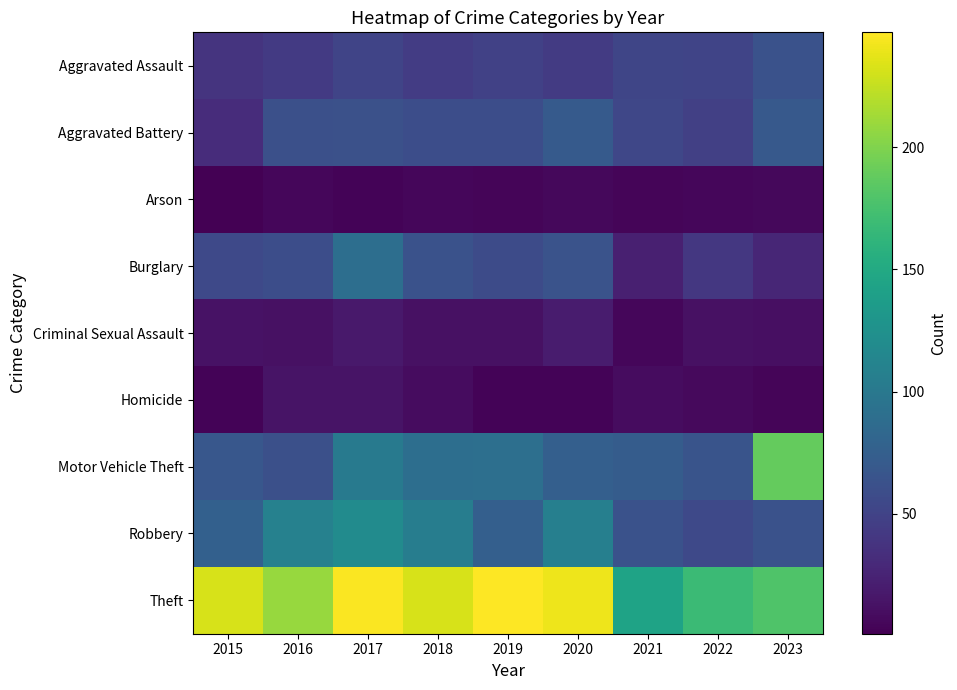

What is the minimum value shown in the chart?

1